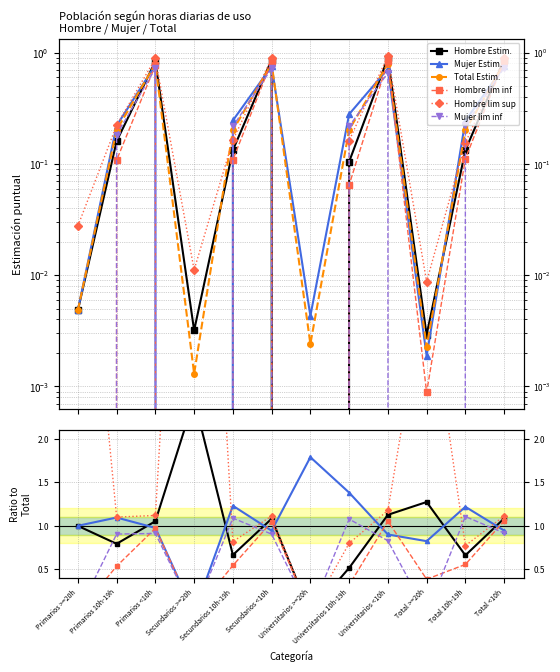

What position from the right is Total 10h-19h?

2